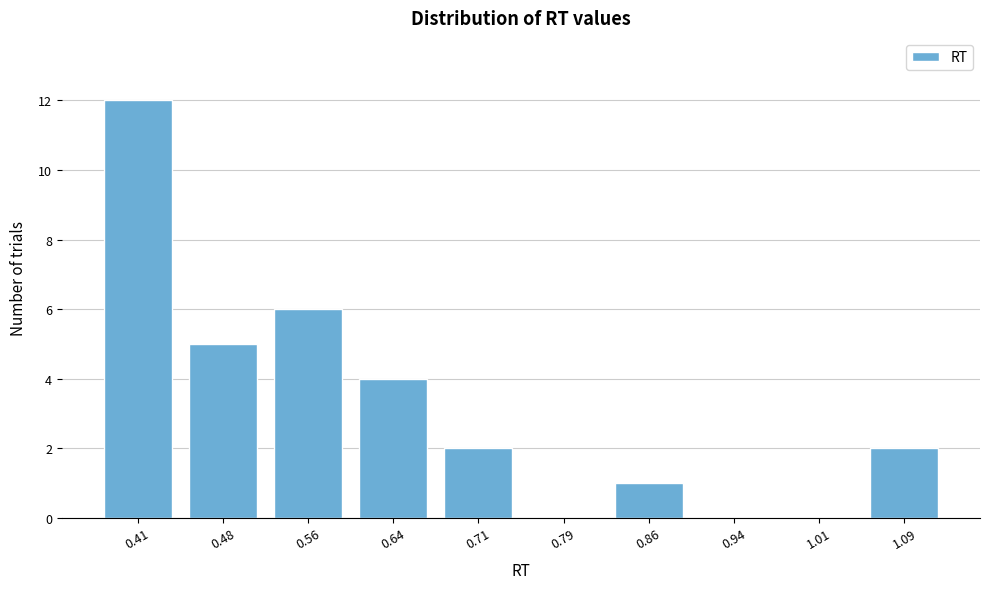

Reading left to right, list all the values displayed in this chart.

0.41=12	0.48=5	0.56=6	0.64=4	0.71=2	0.79=0	0.86=1	0.94=0	1.01=0	1.09=2